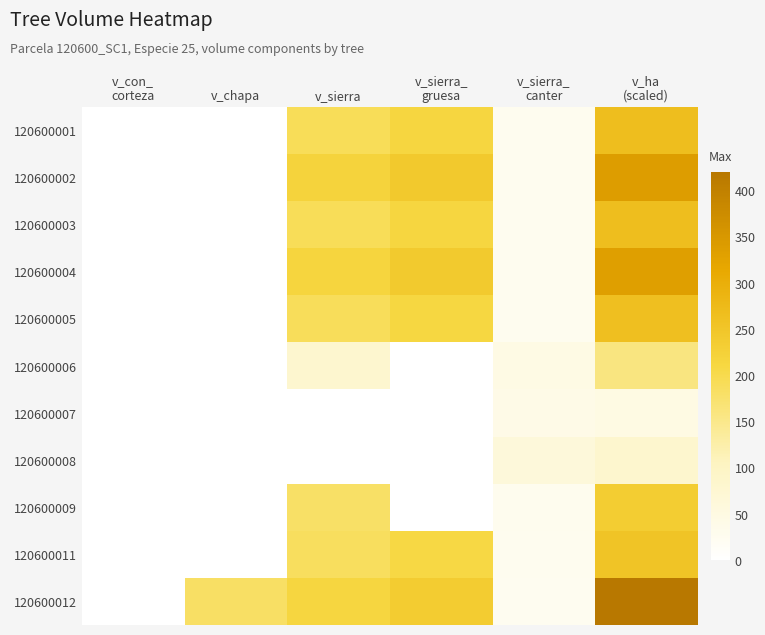

What is the greatest value displayed?

420.6